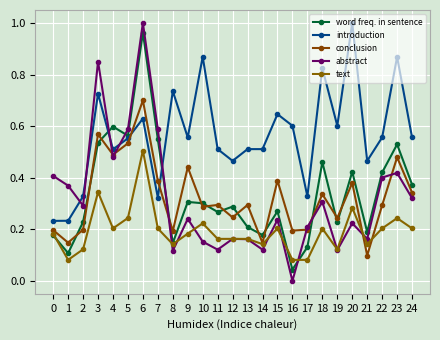

Which series has the largest total across all categories?

introduction